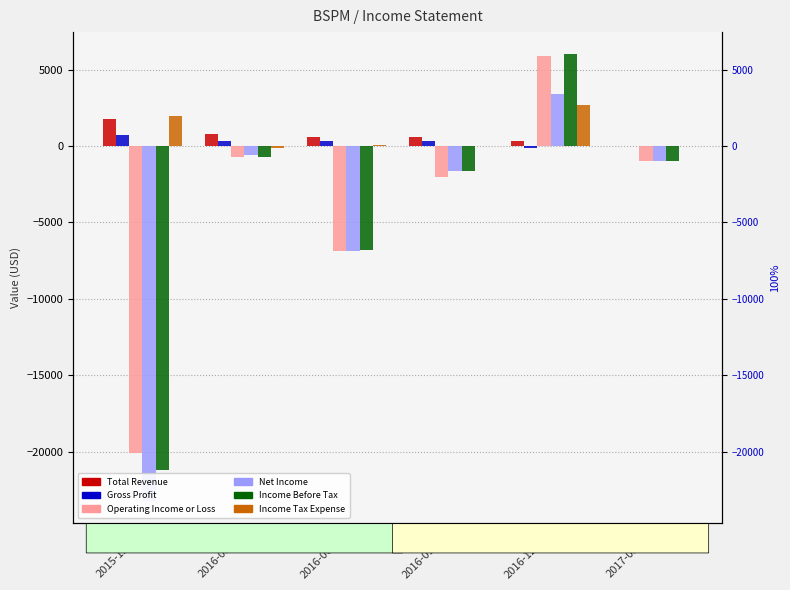

The value of Income Tax Expense at 2016-09-30 is 0. True or false?

True